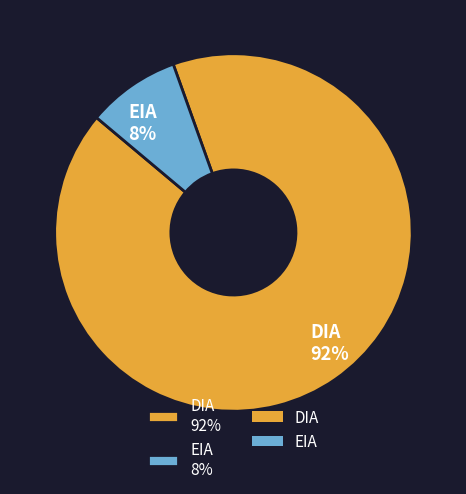

Which category has the biggest portion of the pie?

DIA